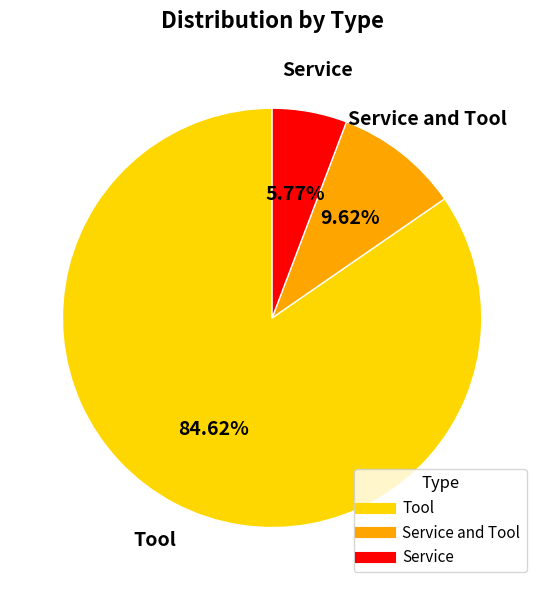

Is there a majority slice in this chart?

Yes